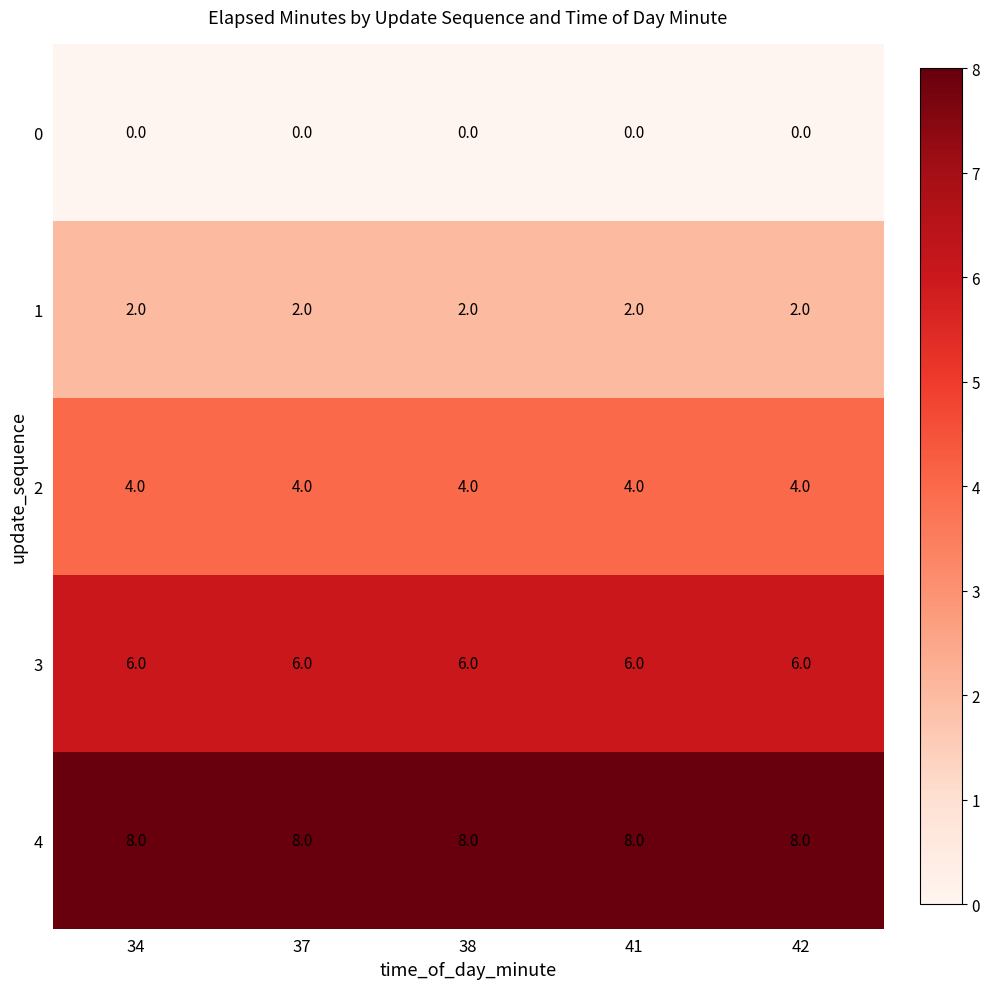

List the series in order of their peak value, lowest first.

0, 1, 2, 3, 4